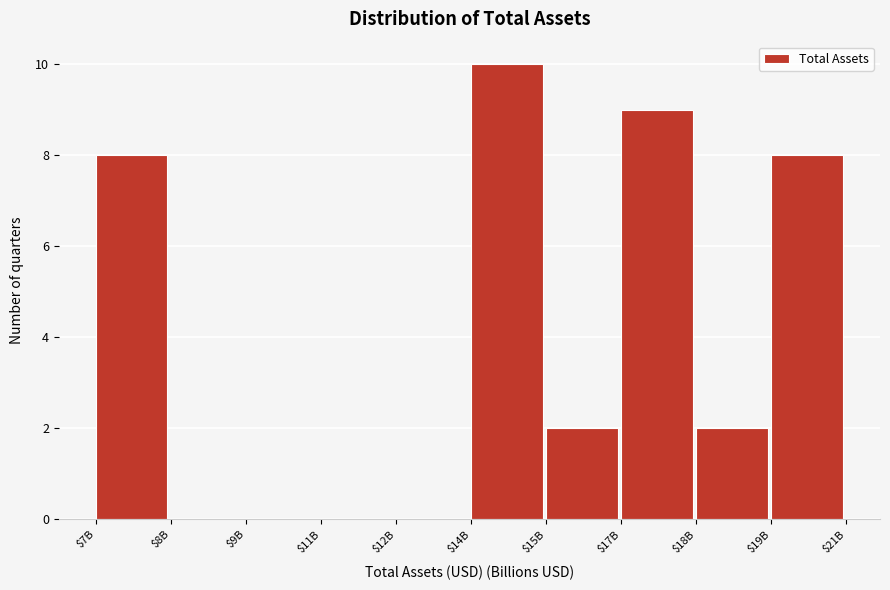

What is the sum of all values?

39